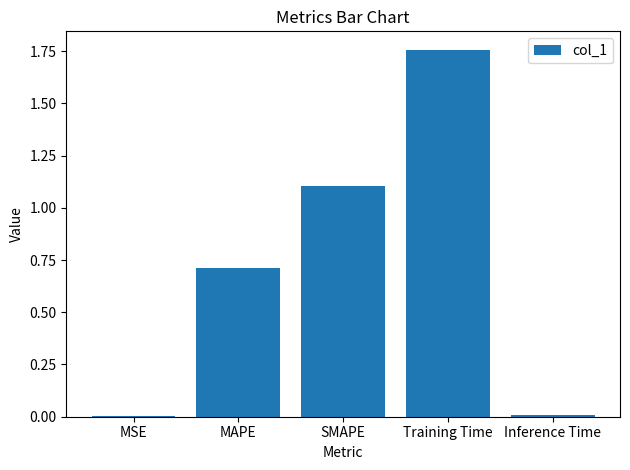

True or false: the data shows 1.5 at SMAPE.

False